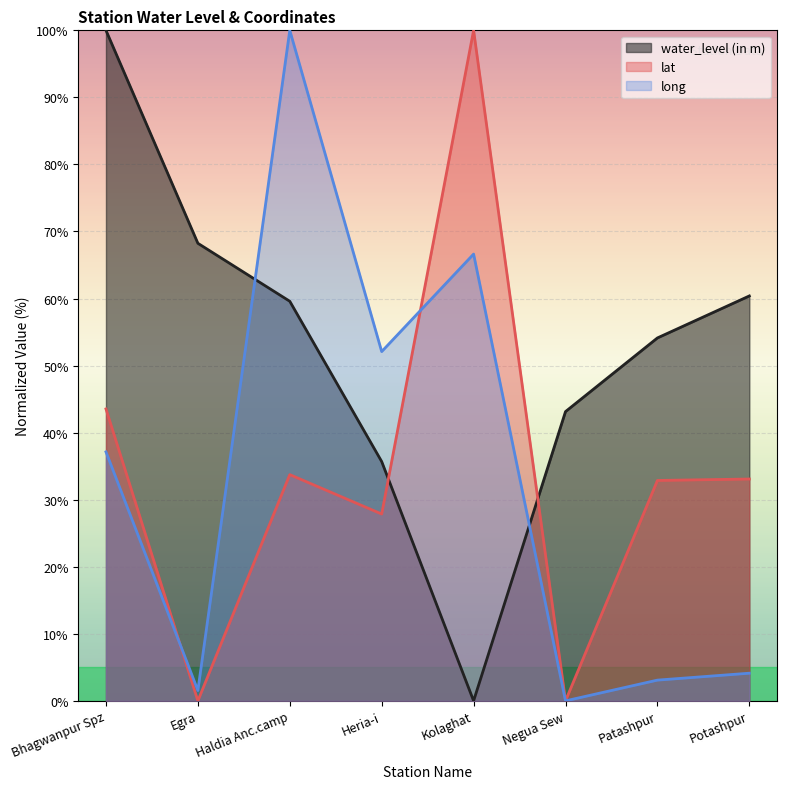

At how many categories does at least one series exceed 5?

8